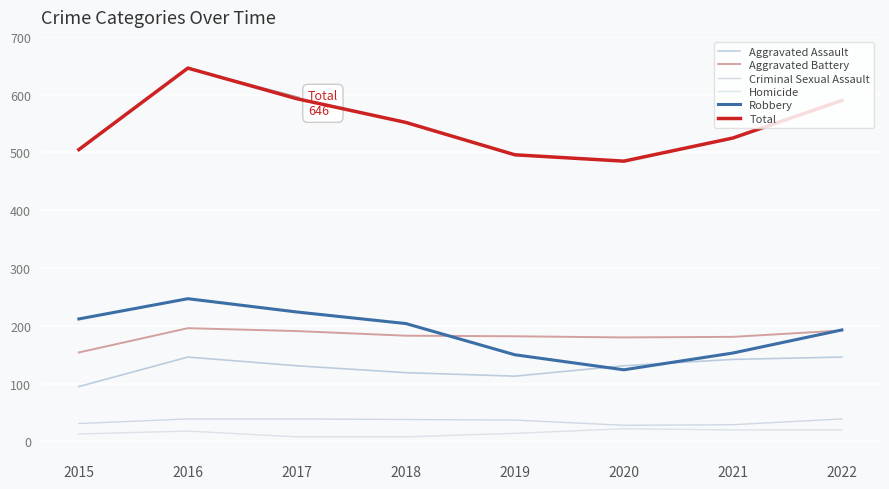

Where is the first local minimum for Aggravated Battery?

2020